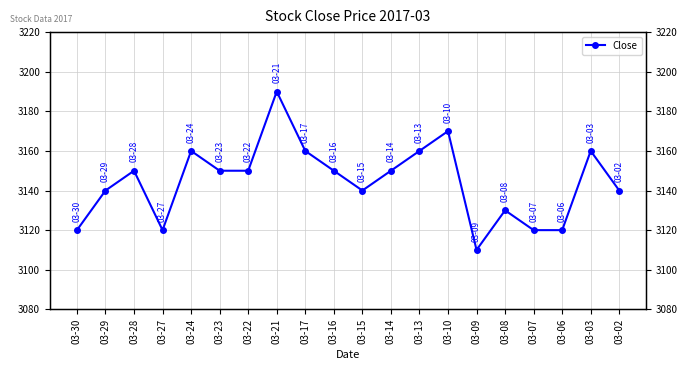

Reading left to right, extract all data points from this chart.

3120	3140	3150	3120	3160	3150	3150	3190	3160	3150	3140	3150	3160	3170	3110	3130	3120	3120	3160	3140